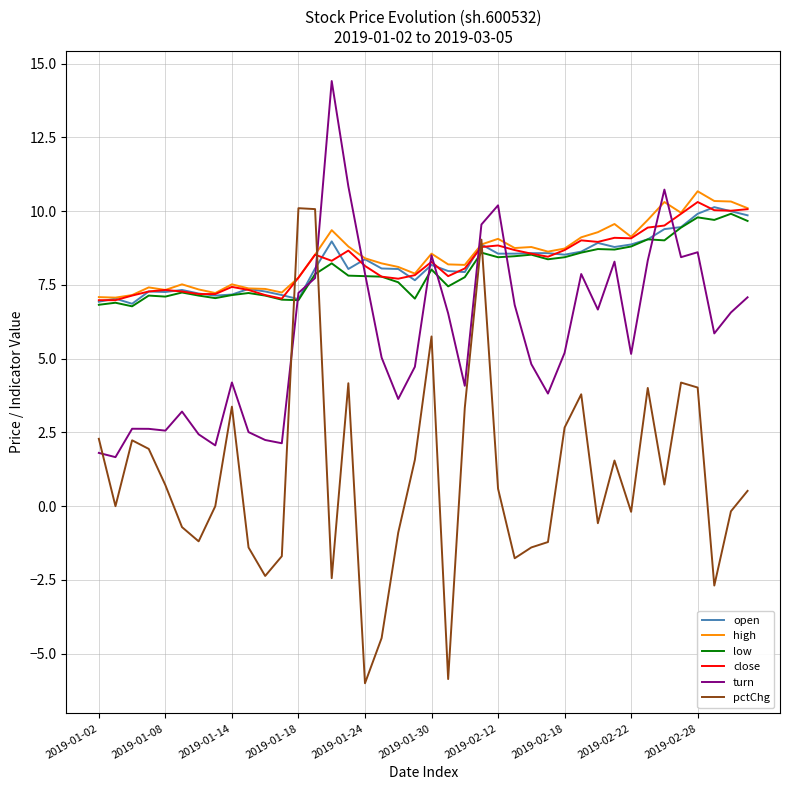

What is the smallest value displayed?

-6.0